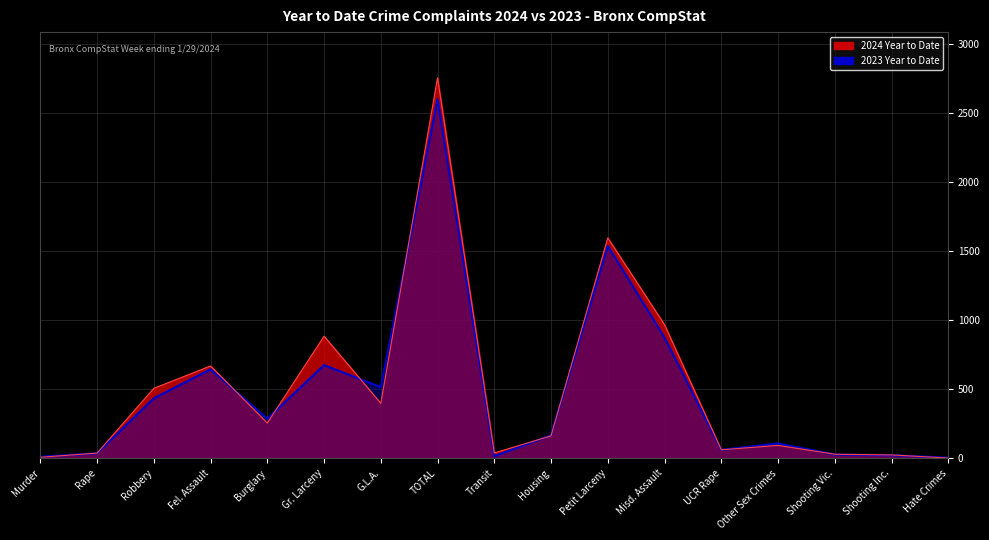

Reading left to right, what are all the values shown in this chart?

2024 Year to Date: 7	37	506	668	255	883	398	2754	38	162	1595	966	61	93	29	24	1
2023 Year to Date: 11	36	434	644	286	674	515	2600	15	167	1537	873	61	107	27	22	4